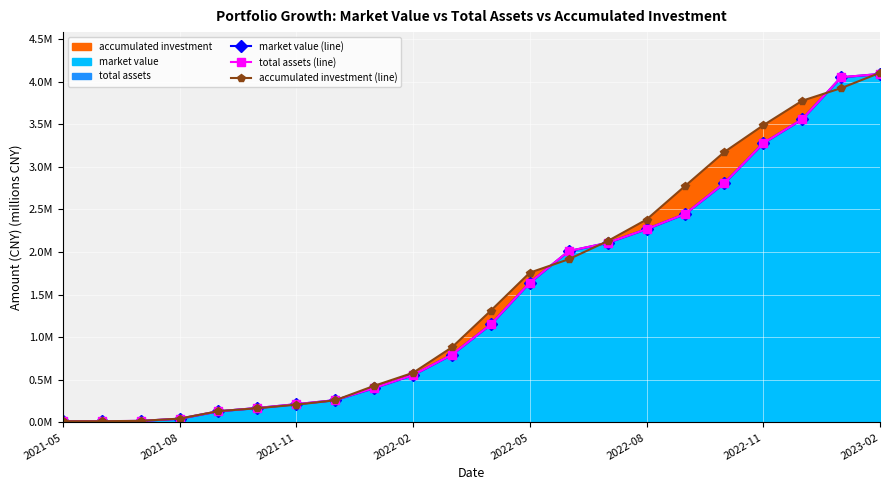

Which series has the largest total across all categories?

accumulated investment (line)